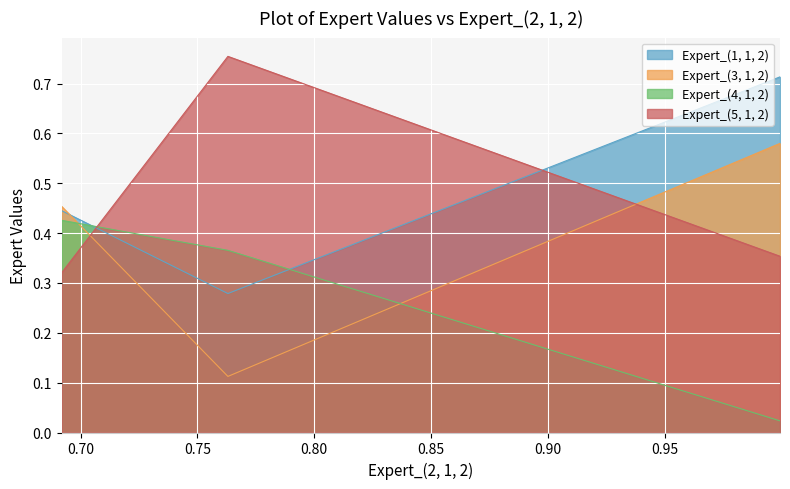

How many lines are shown in the chart?

4